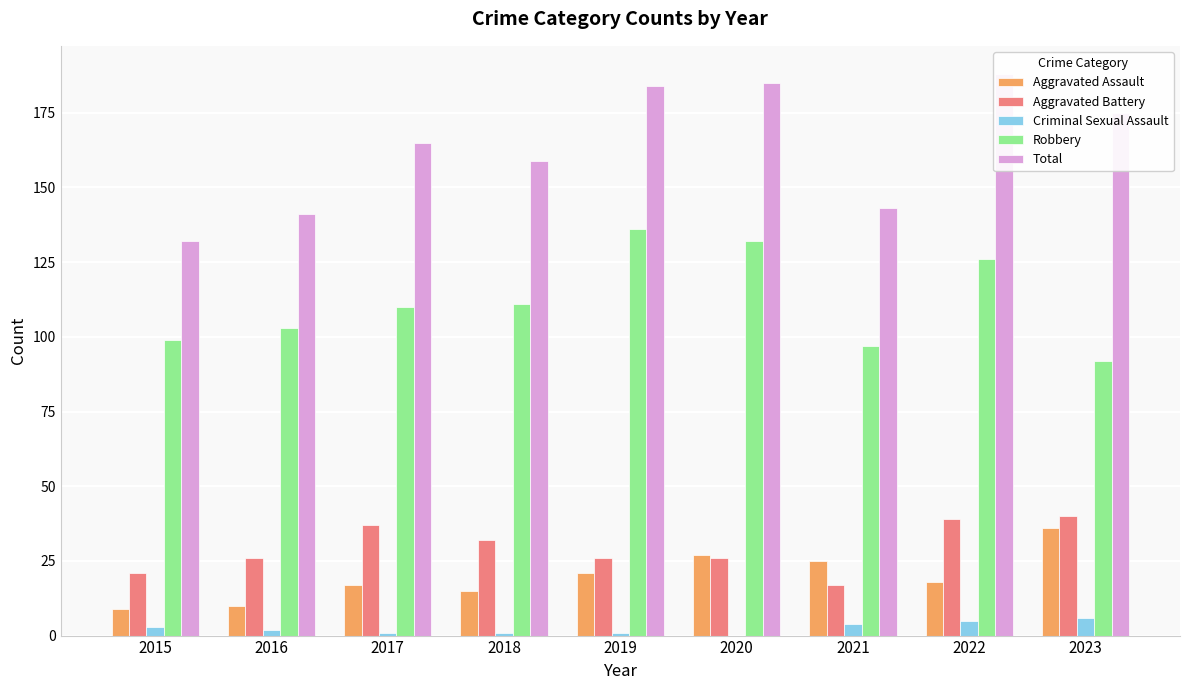

Where is Aggravated Assault nearest to the value 22?

2019